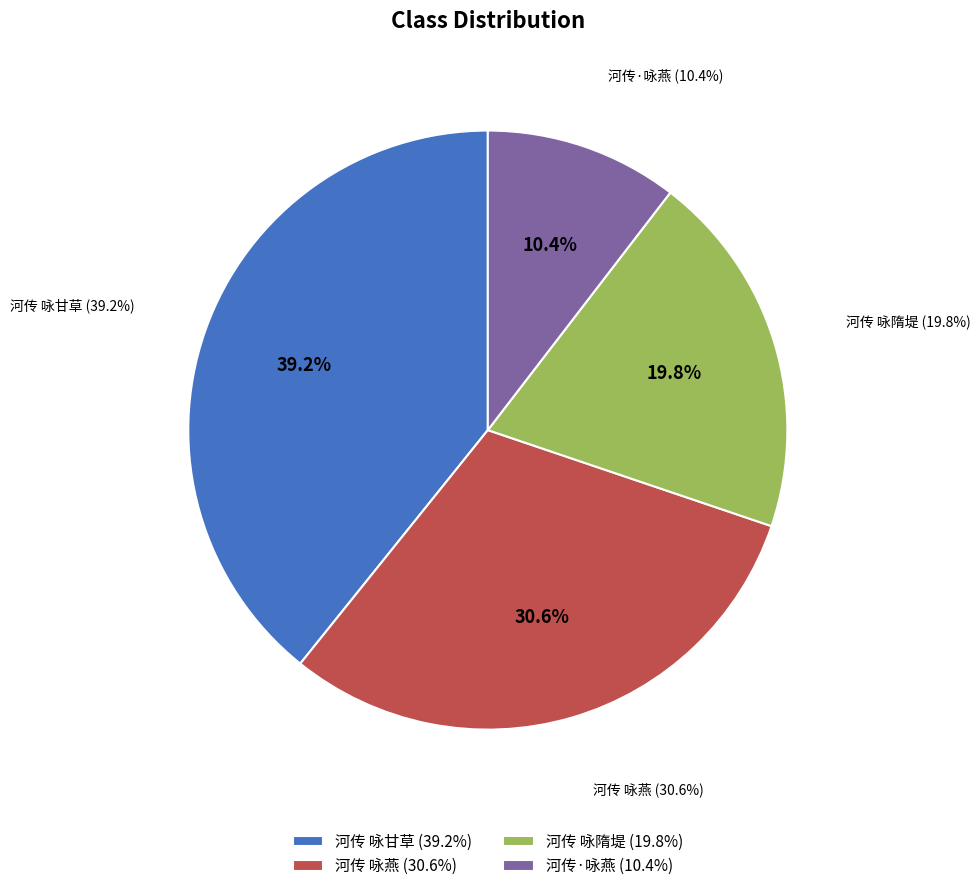

Combined, what portion of the pie is 河传 咏甘草 and 河传 咏隋堤?

59.0%